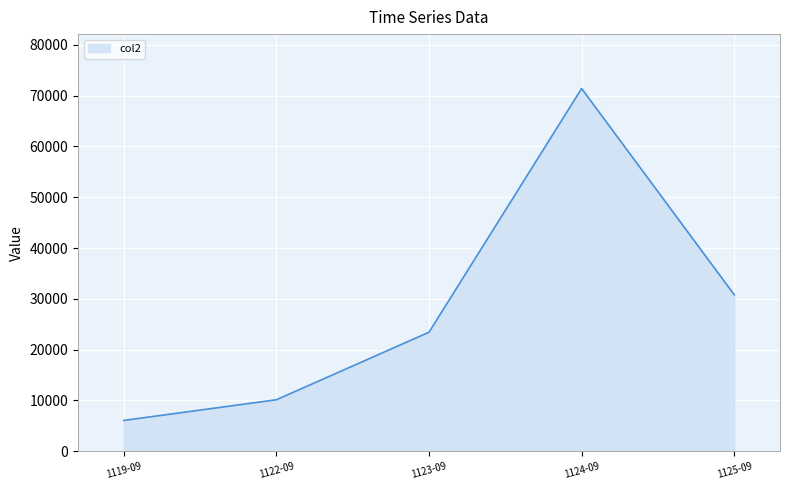

Reading left to right, transcribe all the data shown in this chart.

6072	10140	23437	71402	30807